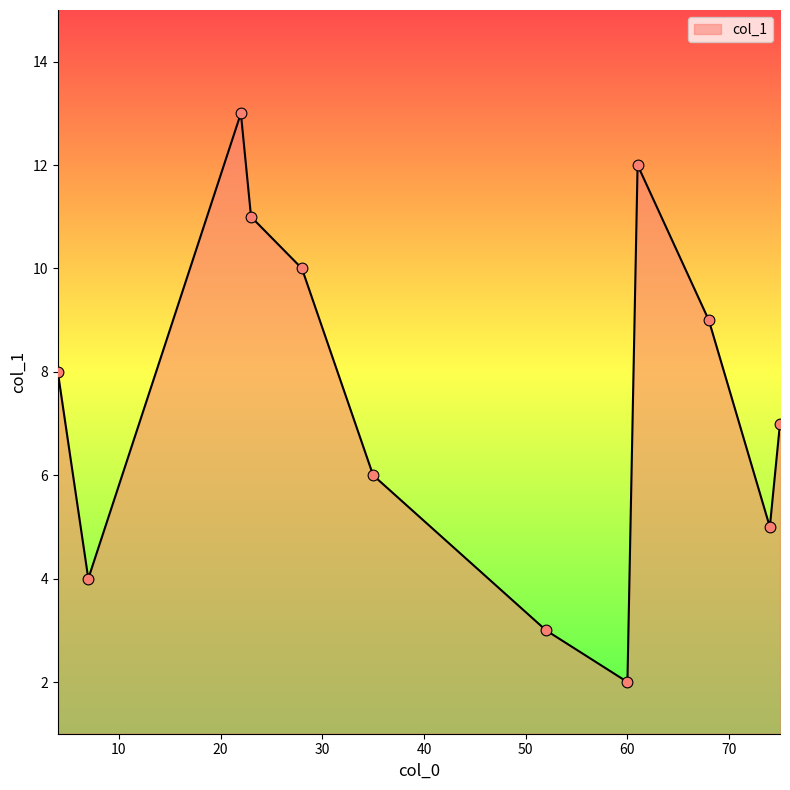

What is the difference between the maximum and minimum values?

11.0